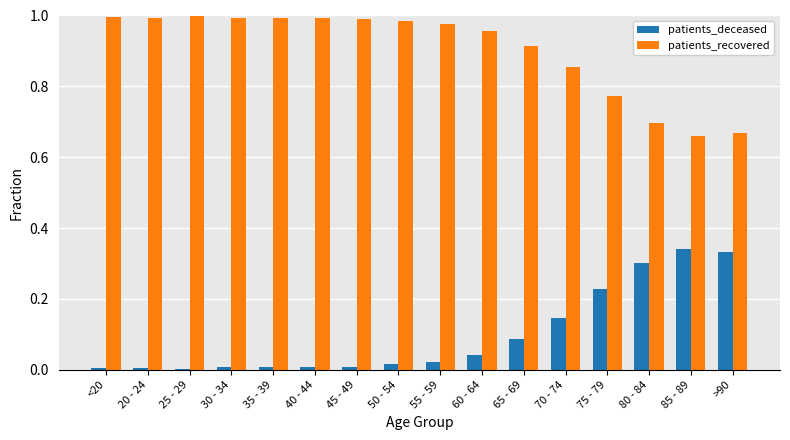

What is the sum of all patients_deceased values?

1.6